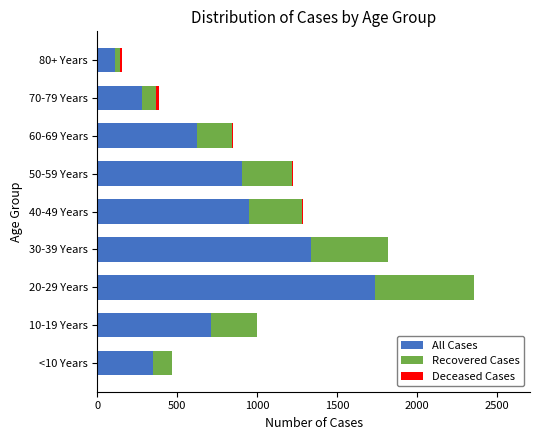

At which label does All Cases reach its peak?

20-29 Years